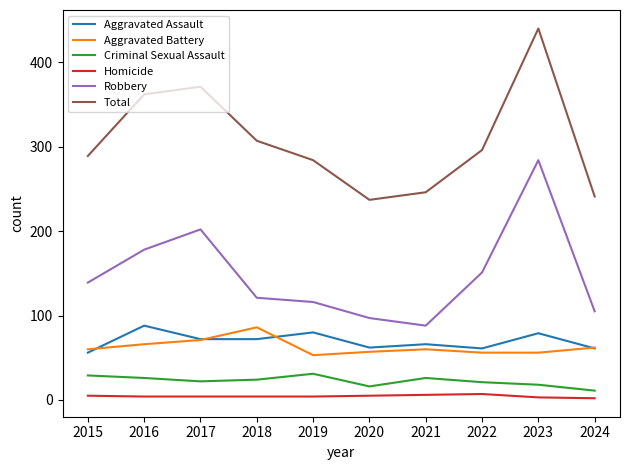

True or false: Aggravated Battery and Homicide intersect in this chart.

False